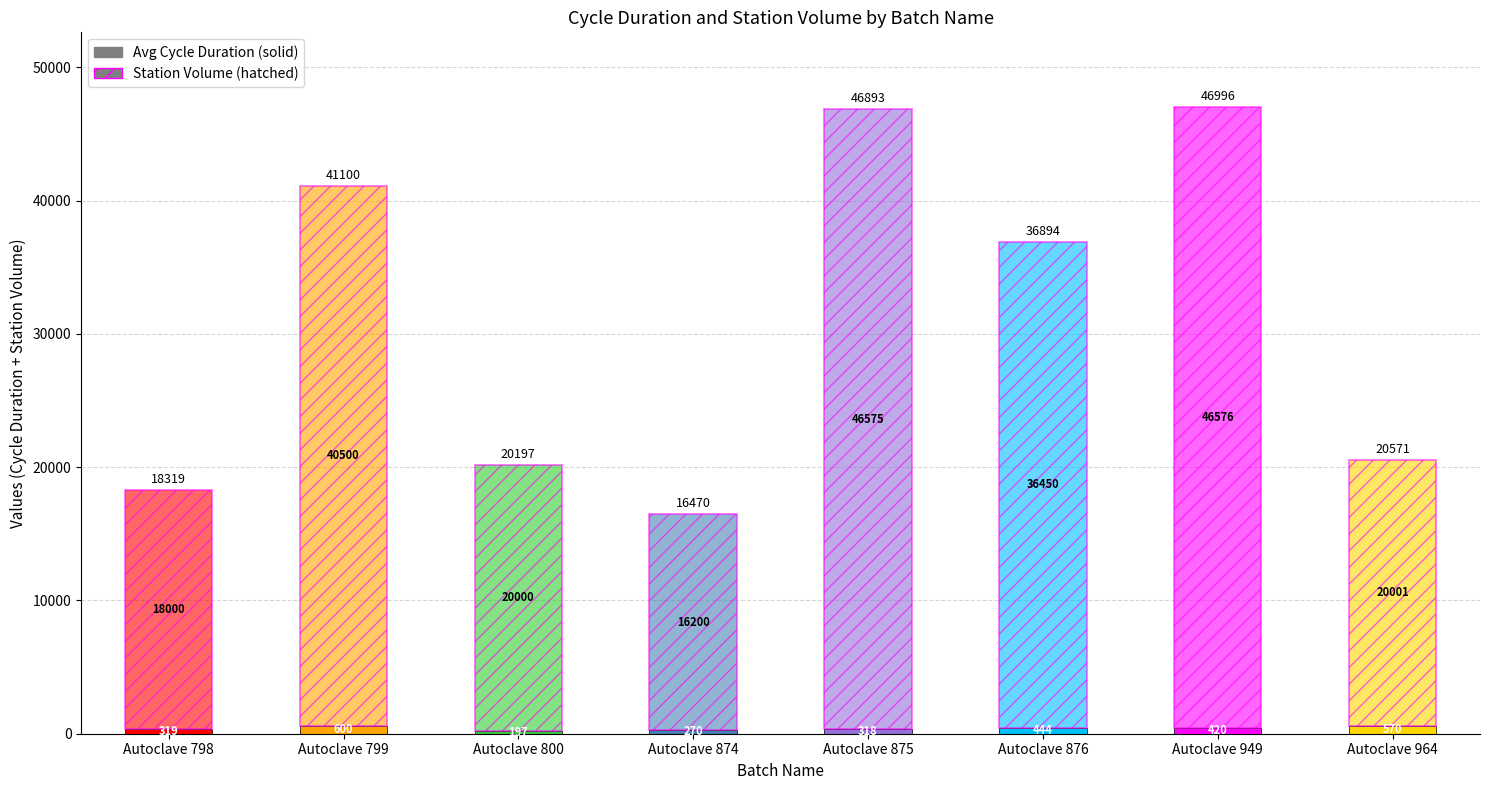

How many values are below 420?

4